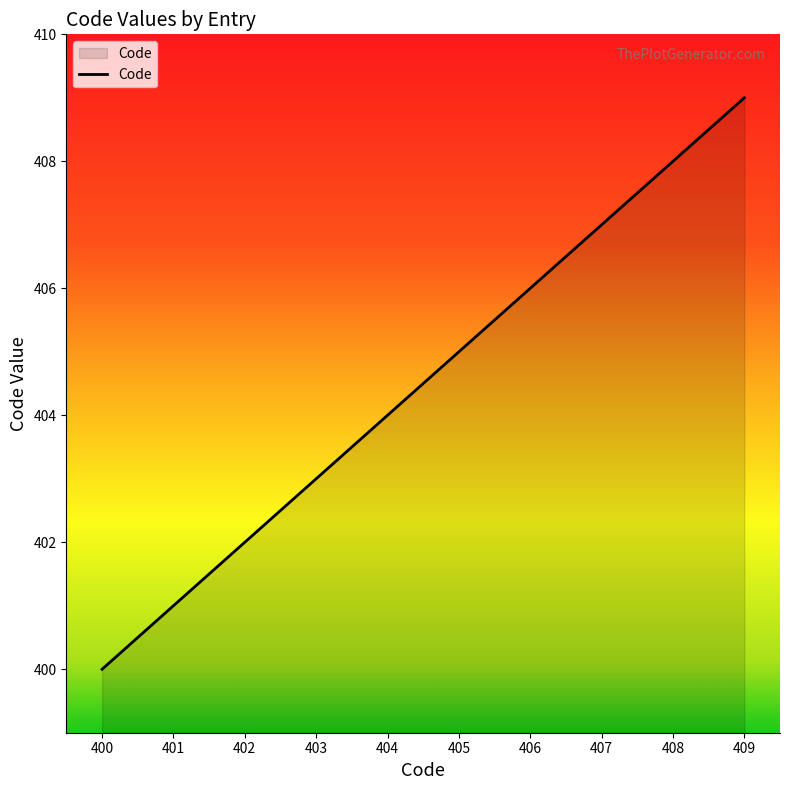

What is the minimum value shown in the chart?

400